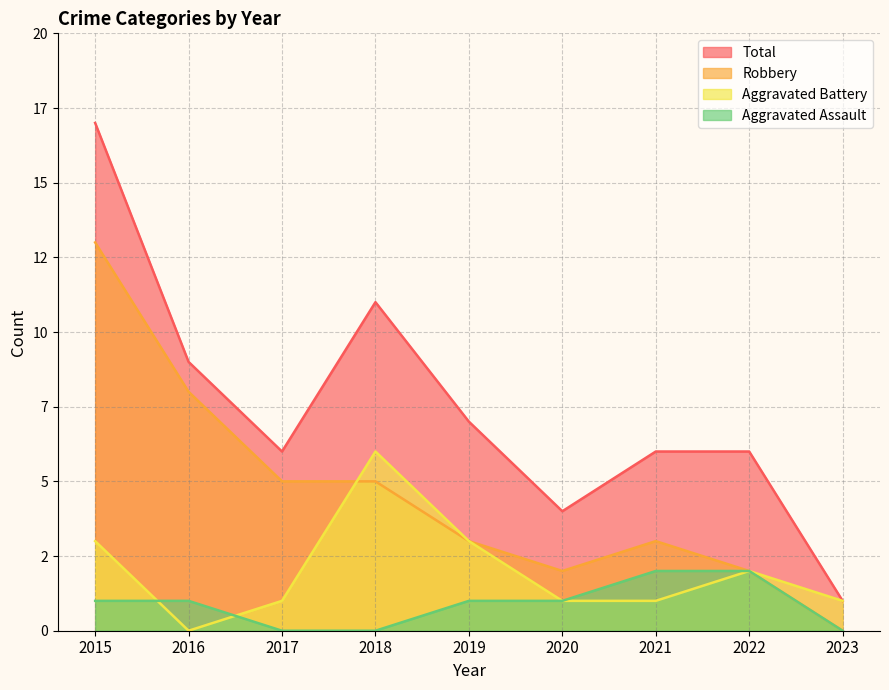

What is the difference between the maximum and second lowest values in the Total series?

13